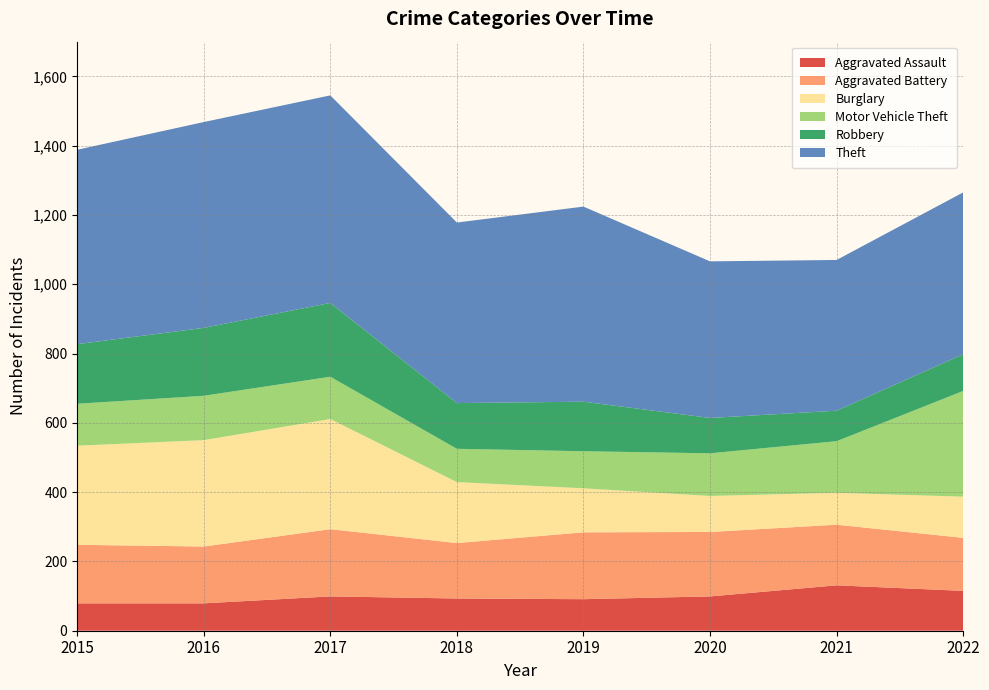

Reading left to right, transcribe all the data shown in this chart.

Aggravated Assault: 2015=79	2016=79	2017=99	2018=93	2019=91	2020=99	2021=131	2022=115
Aggravated Battery: 2015=169	2016=164	2017=194	2018=160	2019=193	2020=186	2021=175	2022=153
Burglary: 2015=286	2016=307	2017=318	2018=176	2019=127	2020=104	2021=92	2022=119
Motor Vehicle Theft: 2015=121	2016=128	2017=122	2018=96	2019=107	2020=123	2021=149	2022=305
Robbery: 2015=172	2016=196	2017=213	2018=132	2019=143	2020=102	2021=88	2022=106
Theft: 2015=561	2016=594	2017=599	2018=521	2019=563	2020=452	2021=435	2022=467